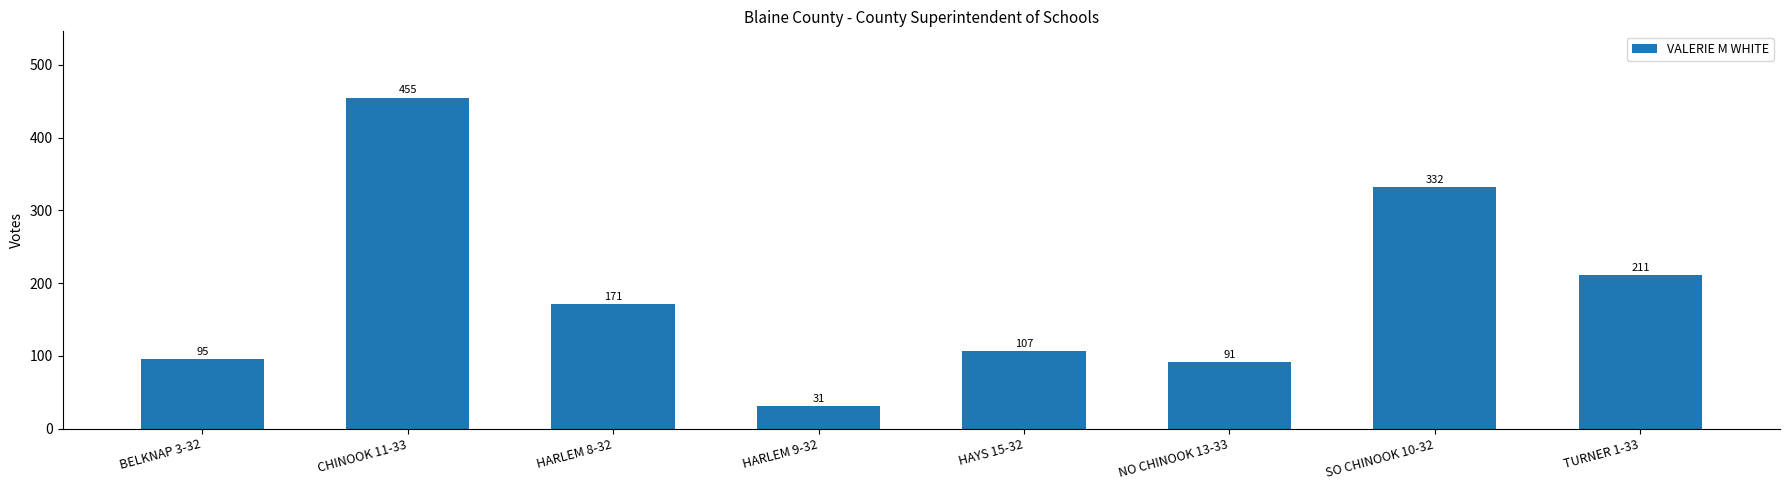

At which category does the chart reach its minimum across all series?

HARLEM 9-32